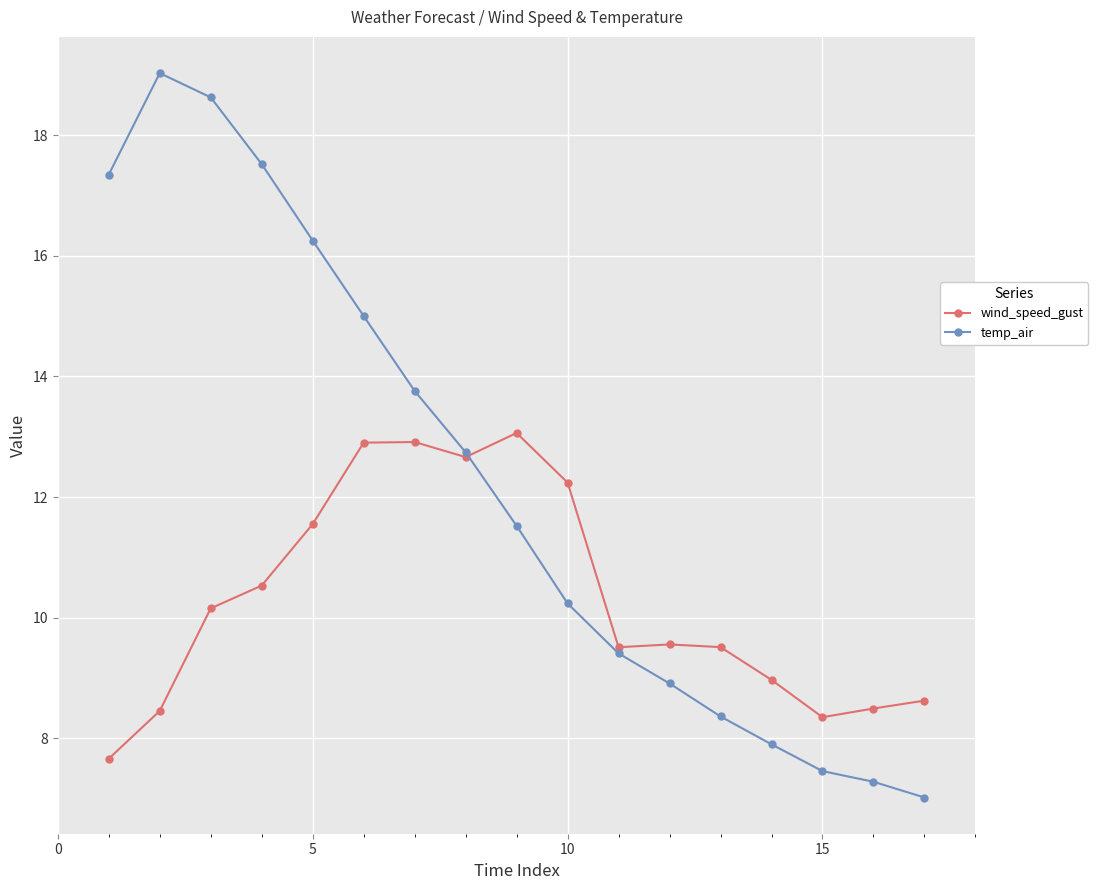

After their last crossing, which series has the higher values: wind_speed_gust or temp_air?

wind_speed_gust